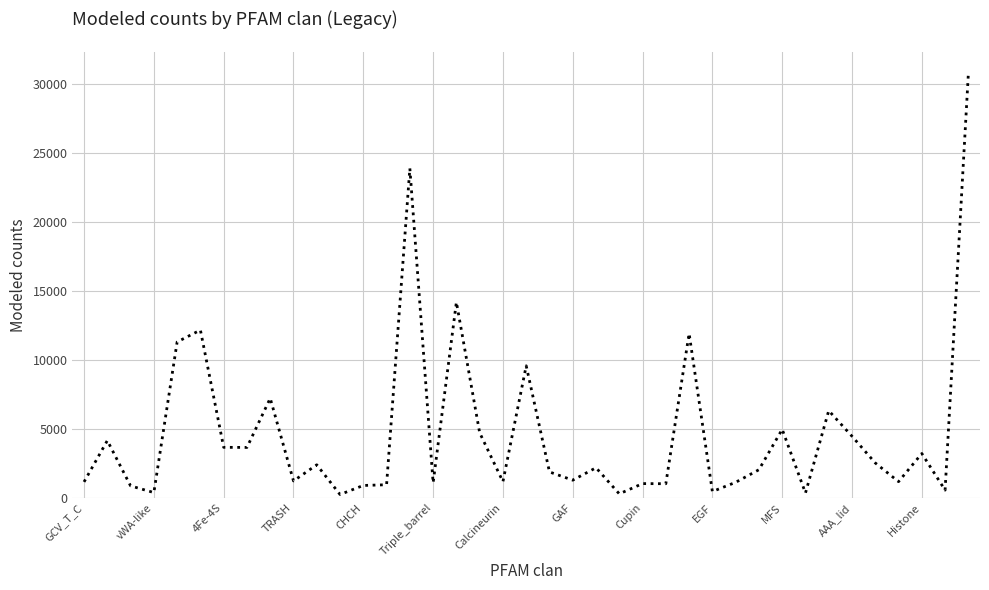

What is the sum of all values?

182251